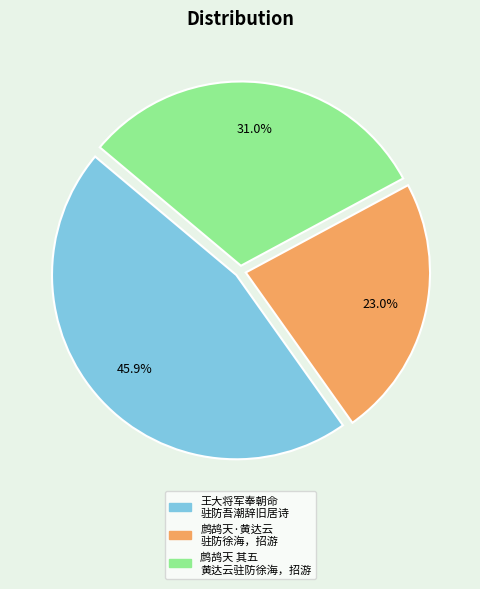

Is there a majority slice in this chart?

No